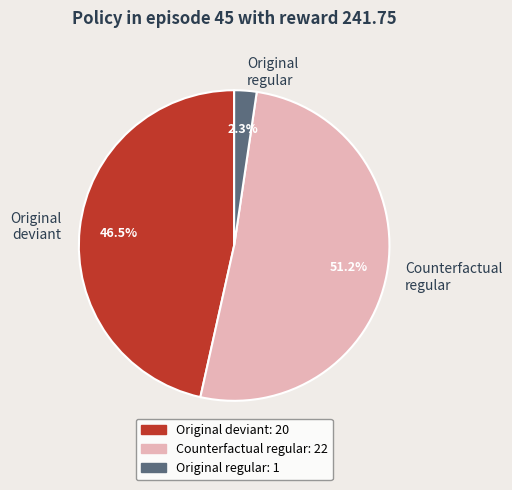

Rank the categories by value from lowest to highest.

Original regular, Original deviant, Counterfactual regular